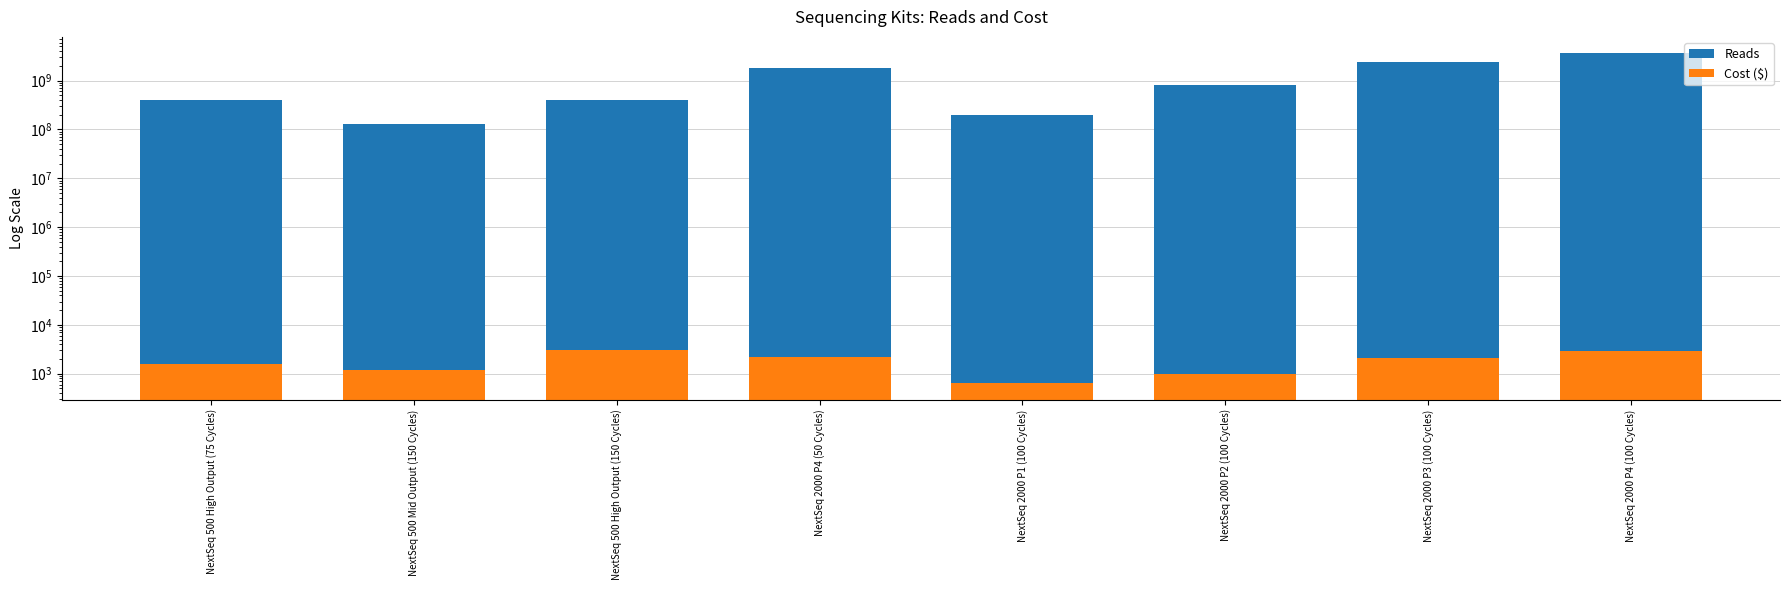

Is the value of Reads at NextSeq 2000 P2 (100 Cycles) greater than the value of Cost ($) at NextSeq 2000 P3 (100 Cycles)?

Yes